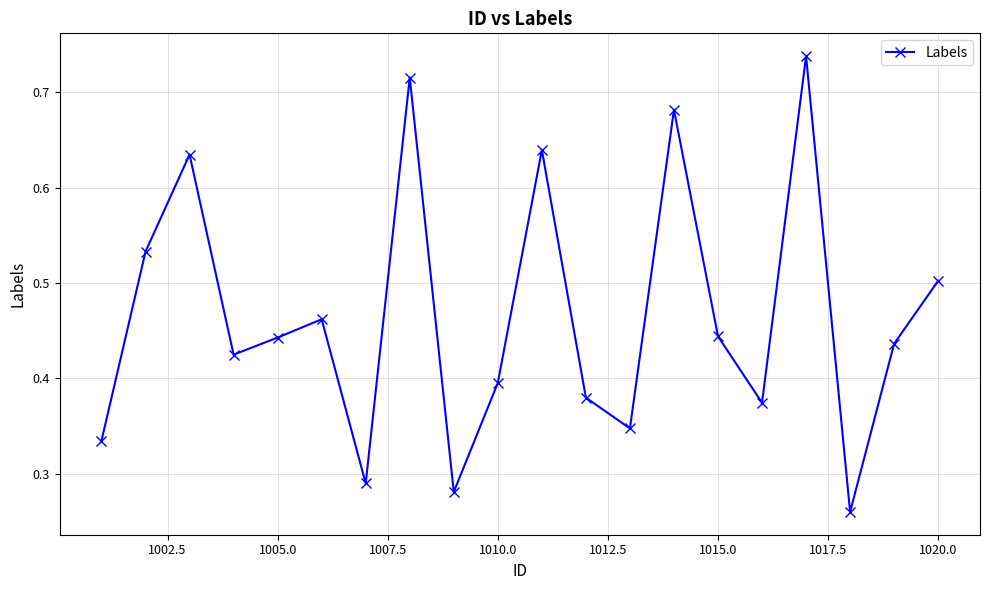

What is the sum of all values?

9.3